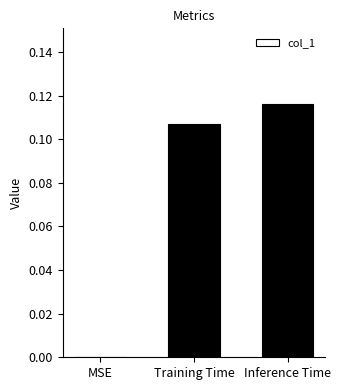

The chart shows a value of 0.0 at MSE. True or false?

True